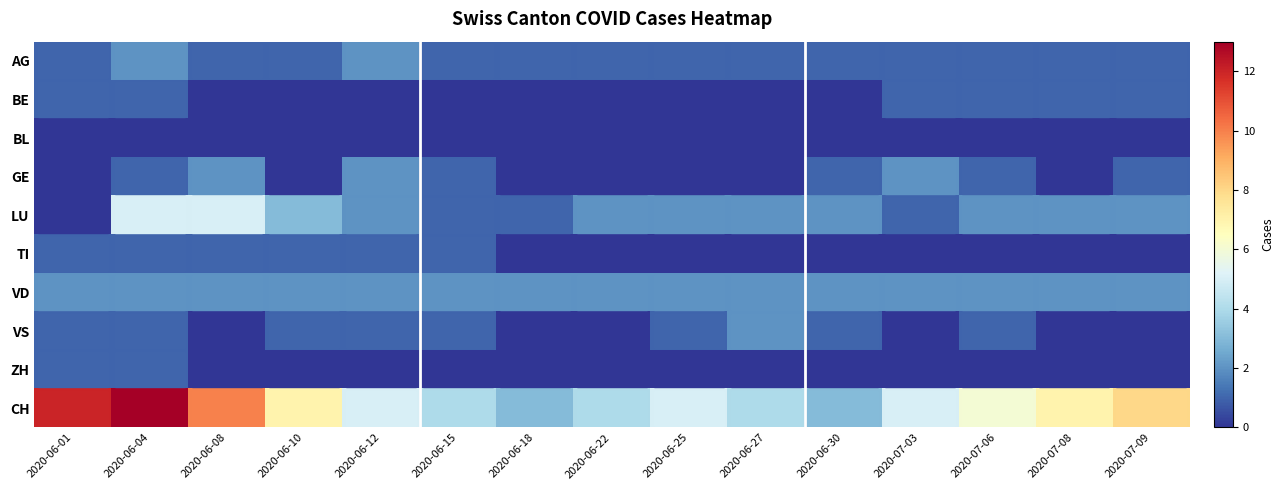

How many values in BE are above zero?

6